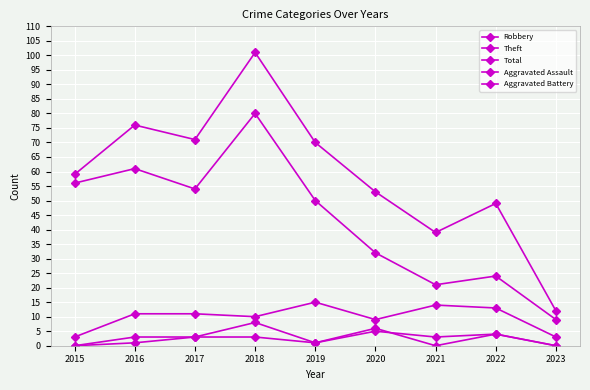

How many series are shown in this chart?

5